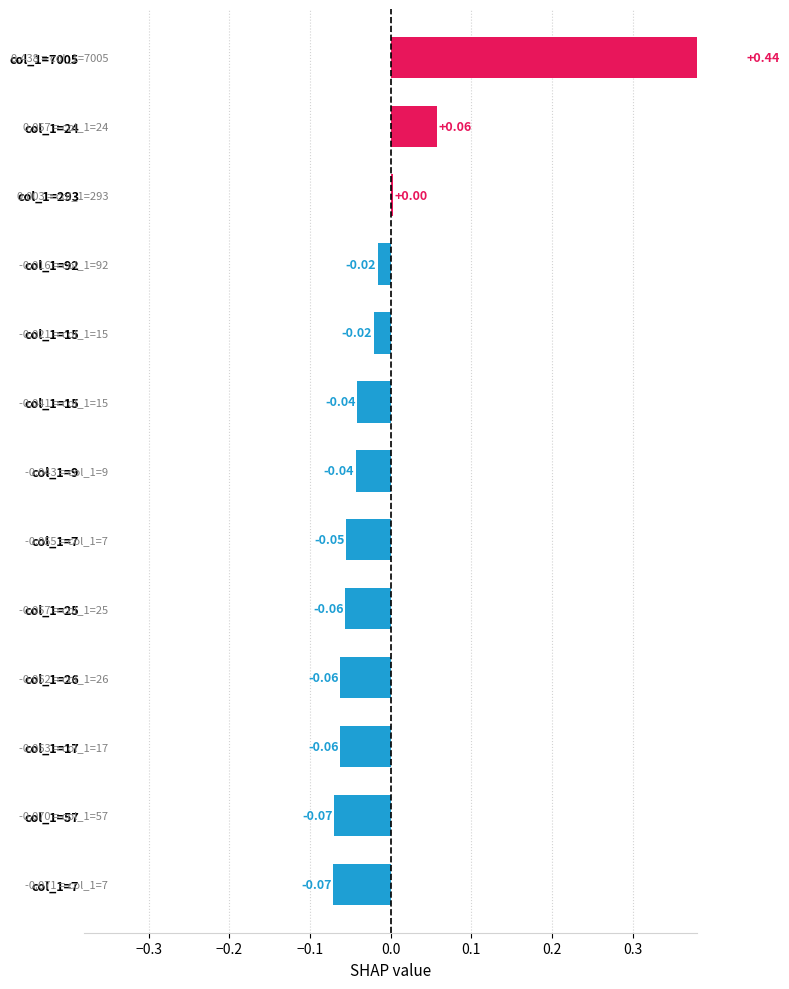

Count the number of categories in the chart.

13